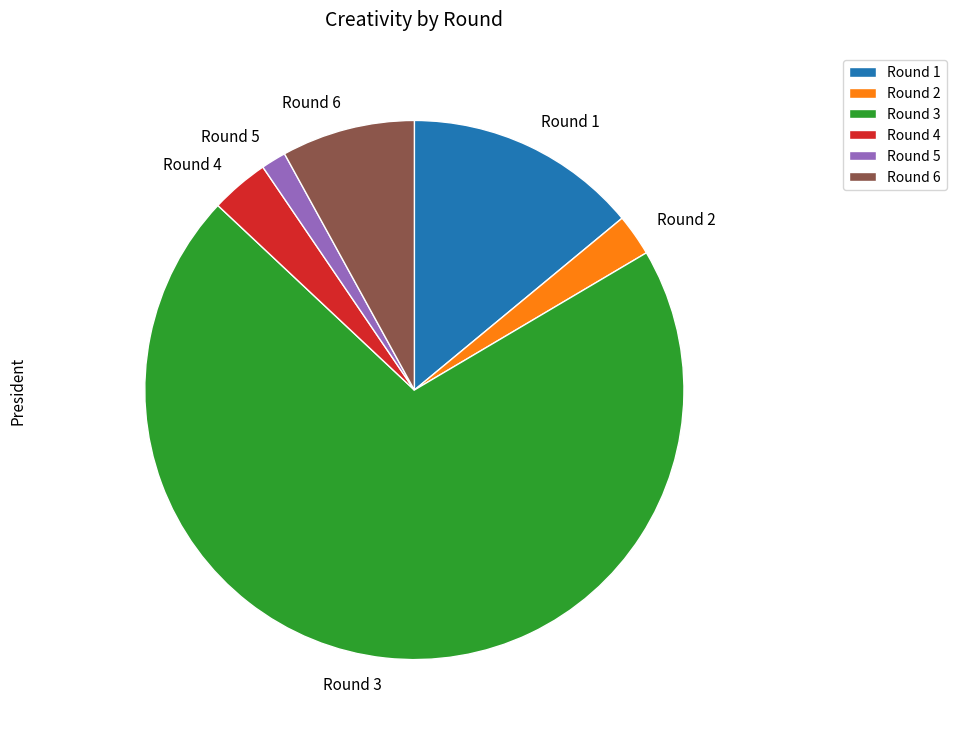

Which slice is the smallest?

Round 5